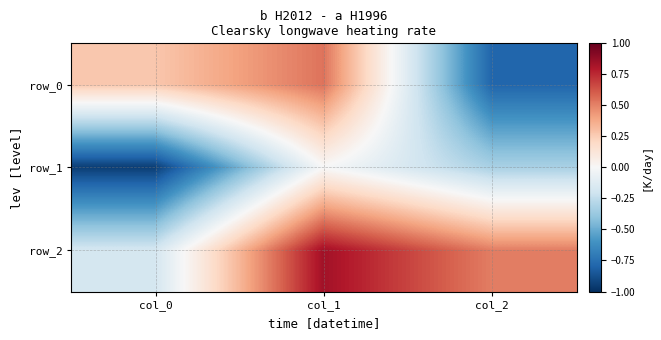

What is the total value across all series at col_0?

-0.9